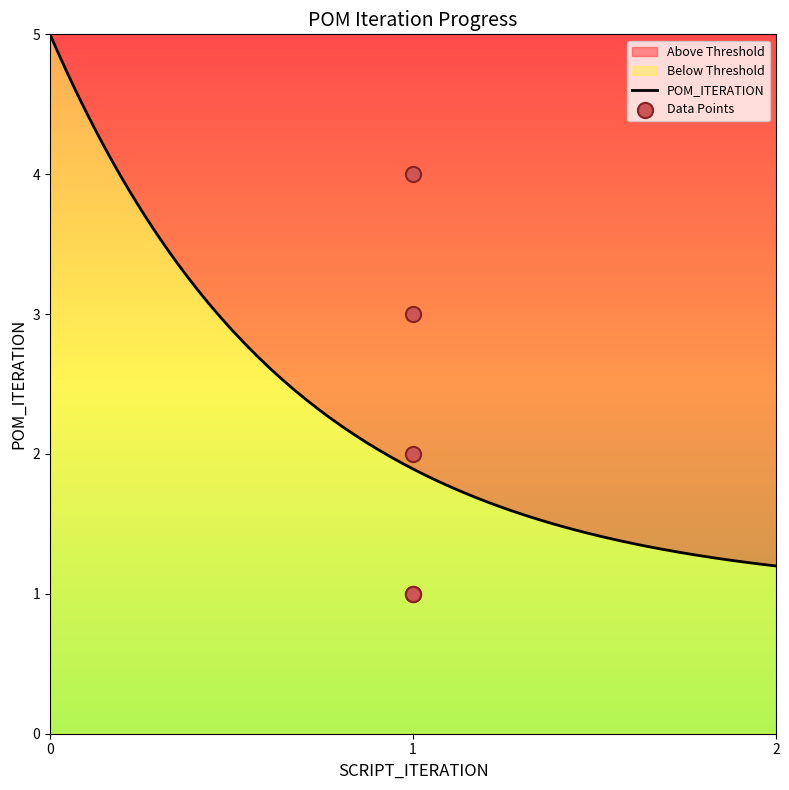

Approximately how many times larger is the value at 1 compared to 1?

2.0